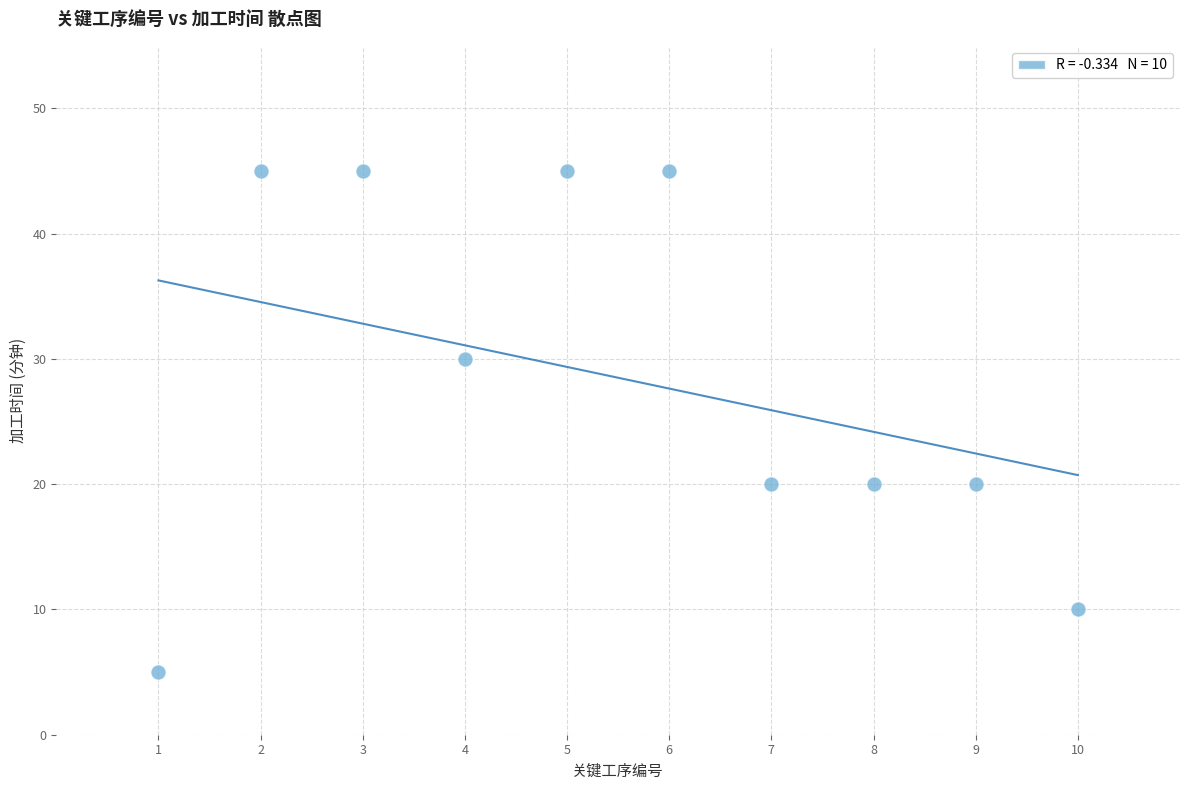

What is the average X value?

6